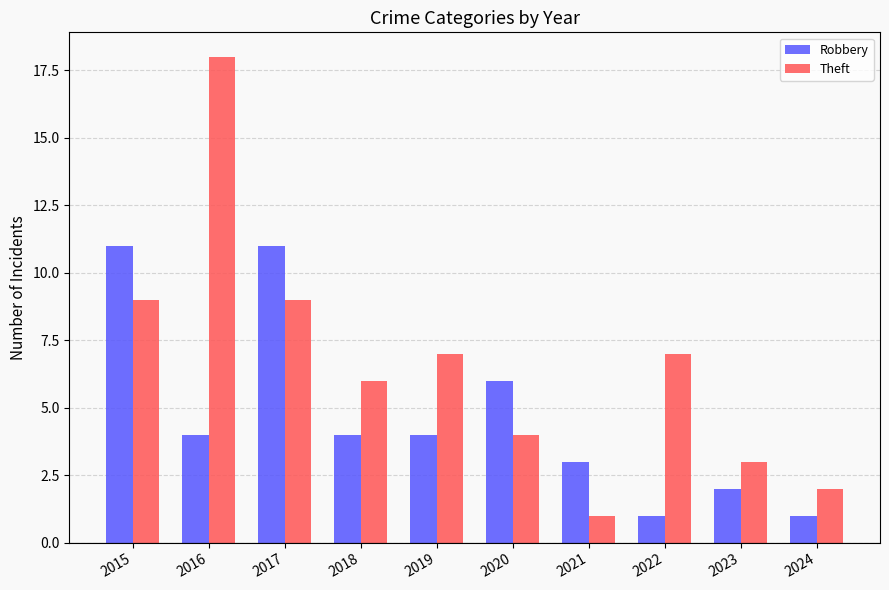

Is it true that Theft equals 5 at 2015?

False